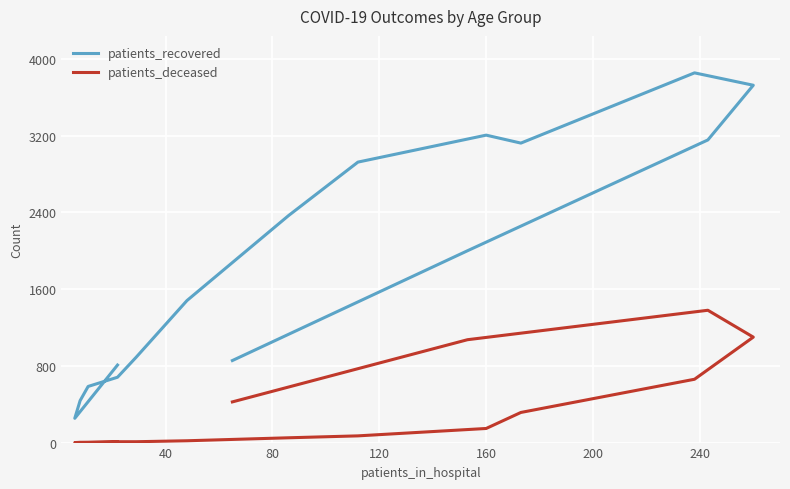

Which has a higher value, 200 or 160?

200